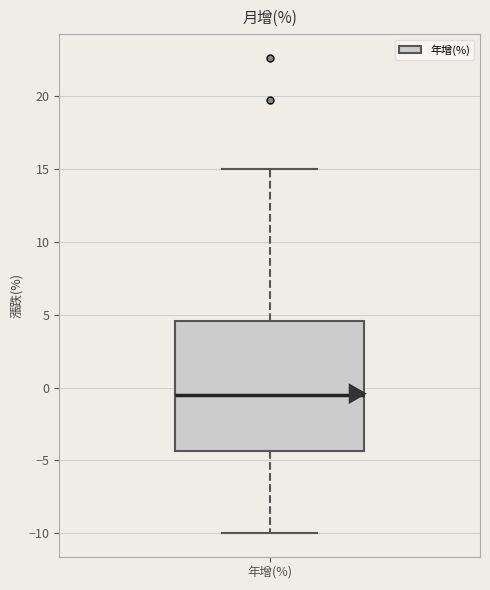

Transcribe this box plot: give where the median line is, the range the box spans, and where the two whiskers end, as read against the y-axis. The values are not printed on the chart, so give them approximately, as read against the axis.

median -0.5, box -4.5 to 4.5, whiskers -10.0 to 15.0